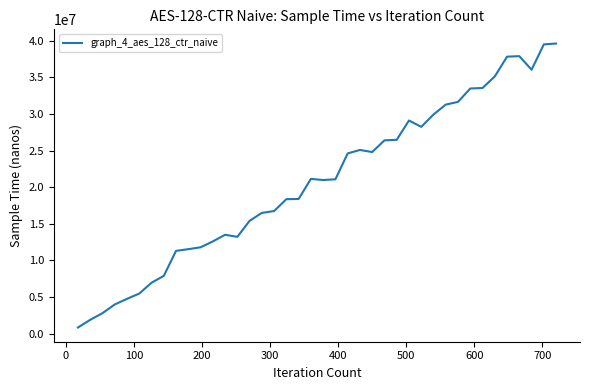

What is the difference between the maximum and minimum values?

38815702